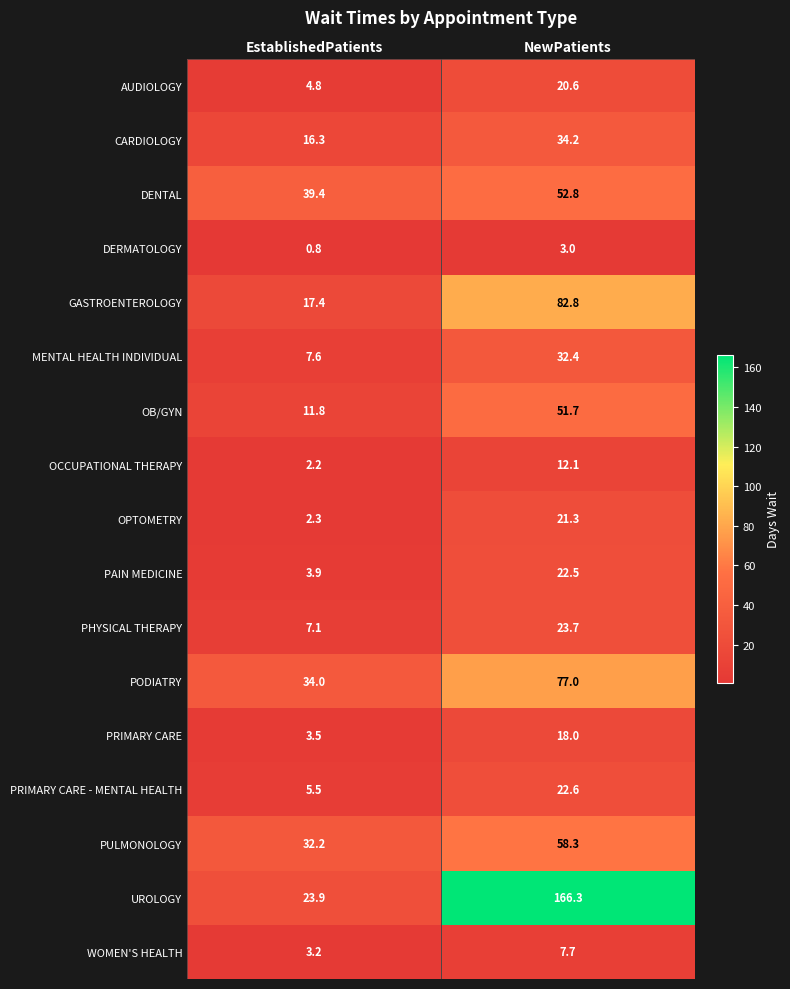

The PODIATRY series shows 77.0 at NewPatients. True or false?

True